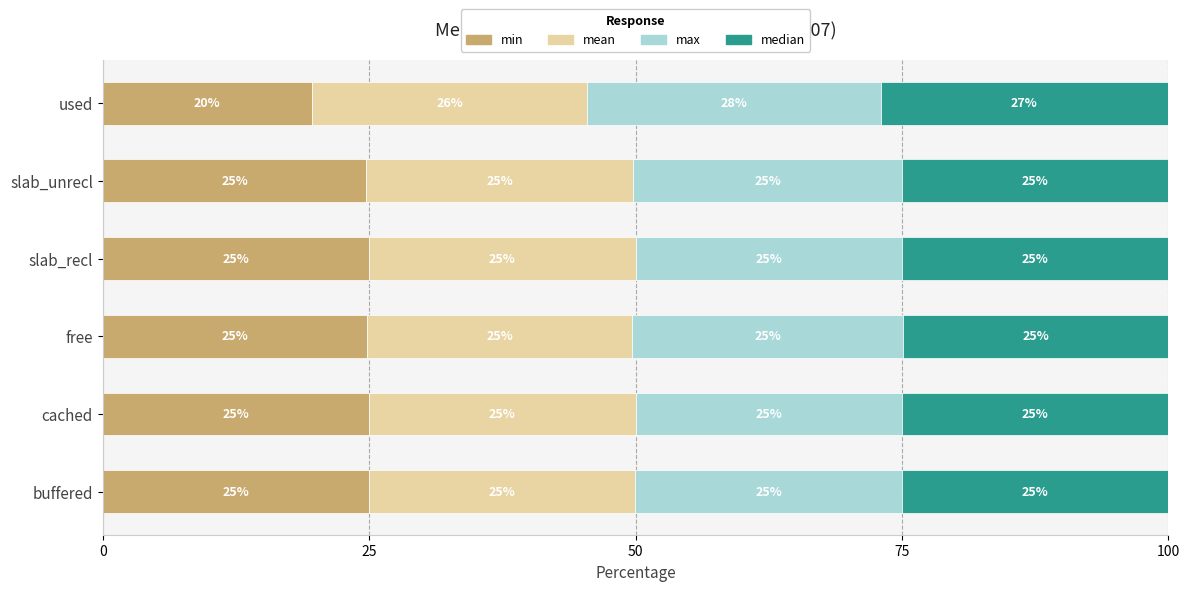

What is the total value across all series at cached?

100.0